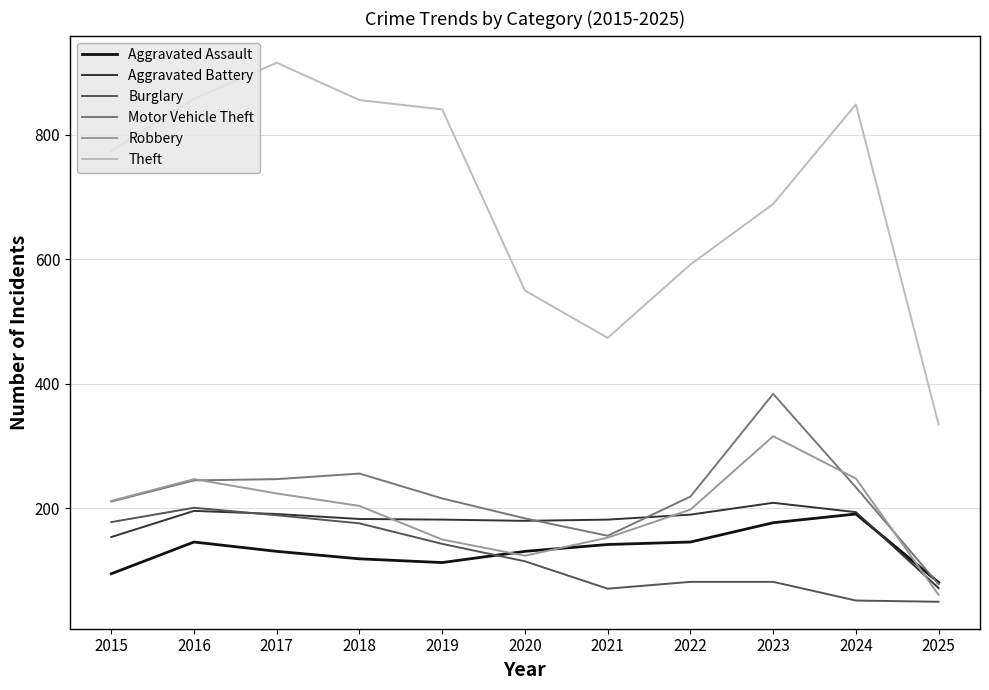

How many lines are shown in the chart?

6